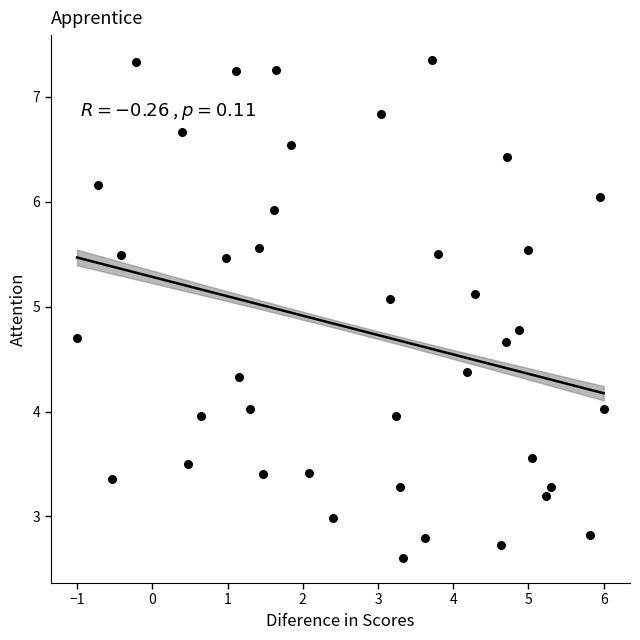

What is the range of Y values (max minus min)?

4.7